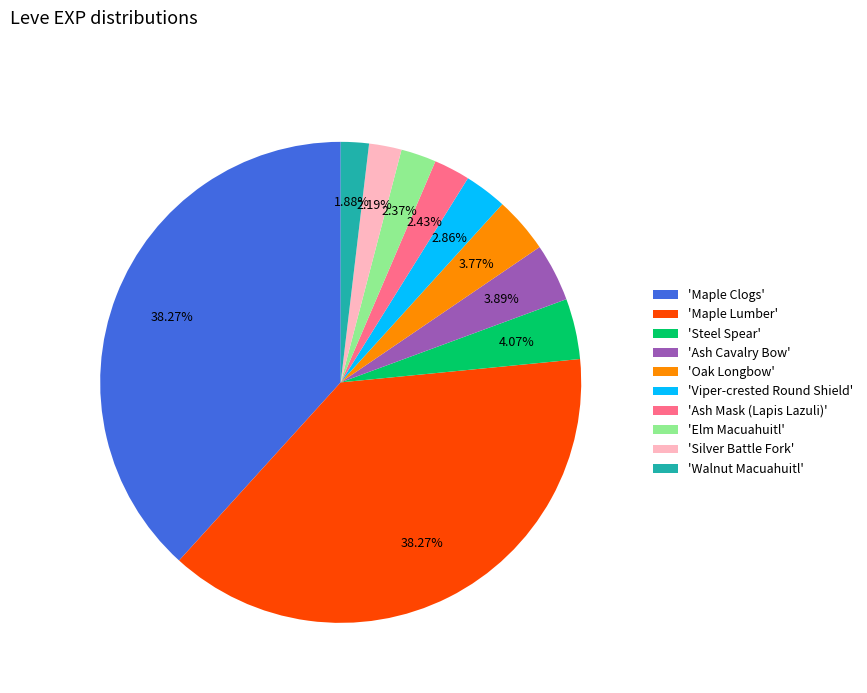

Do 'Maple Lumber' and 'Ash Mask (Lapis Lazuli)' together represent more than half of the pie?

No